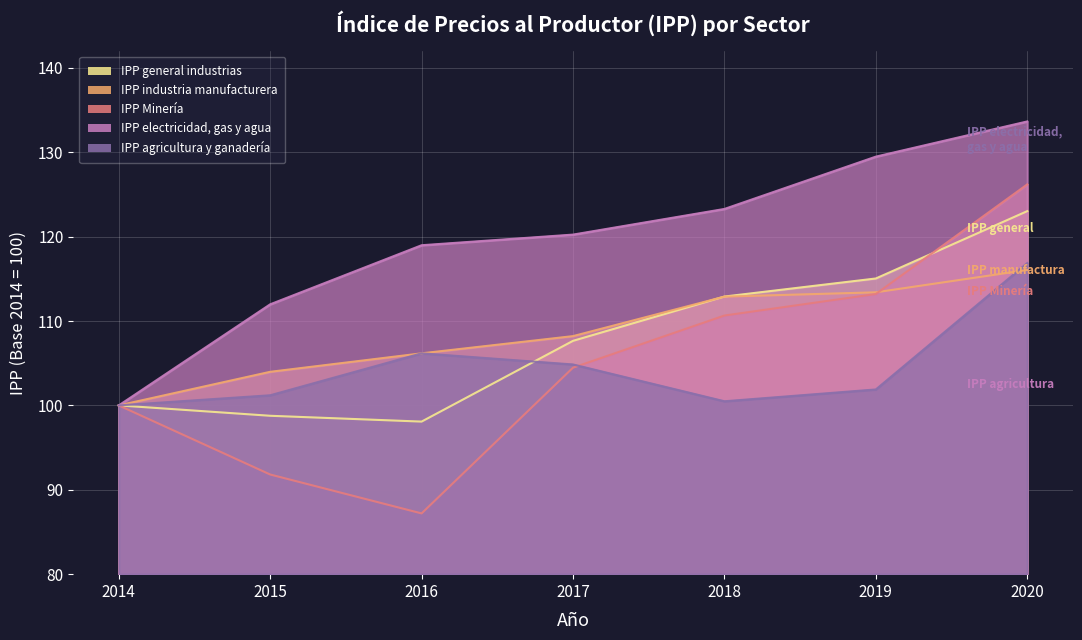

True or false: IPP Minería and IPP electricidad, gas y agua cross at least once.

False